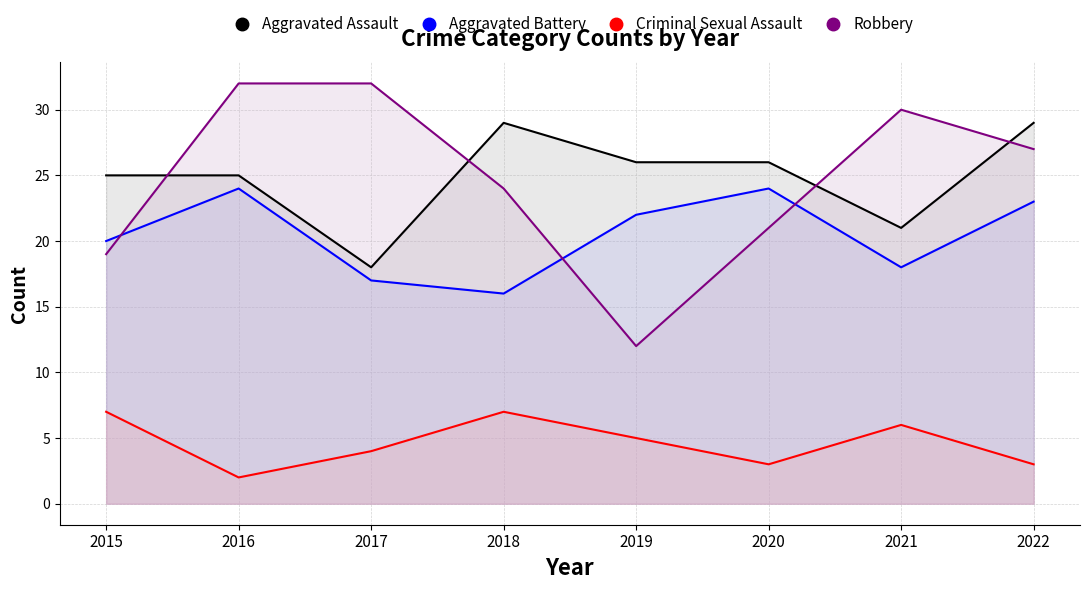

What is the approximate value of Robbery at 2019, to the nearest 5?

10